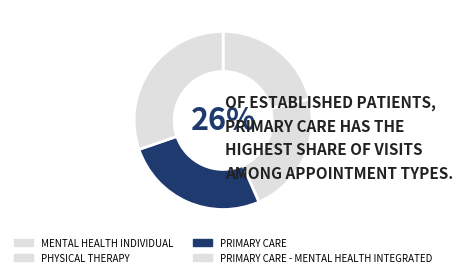

To the nearest percent, what percentage of the pie is PRIMARY CARE - MENTAL HEALTH INTEGRATED?

30%